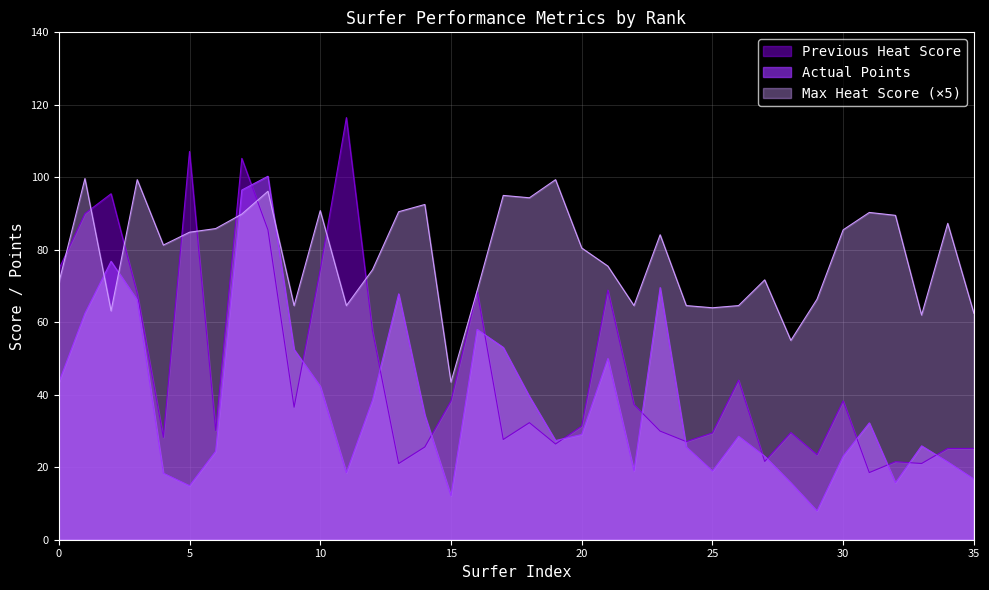

What is the minimum value shown in the chart?

7.9